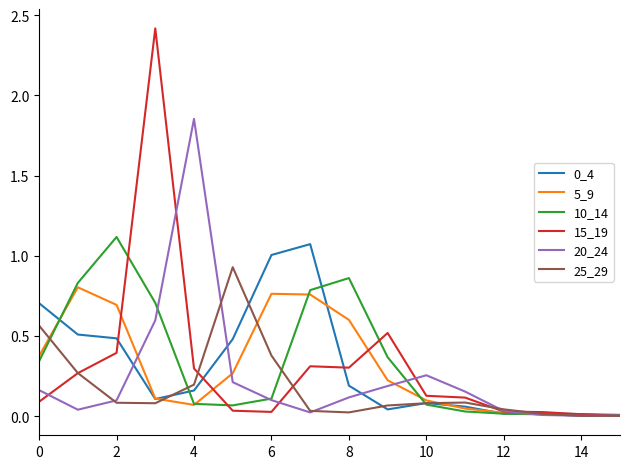

What is the greatest value displayed?

2.4